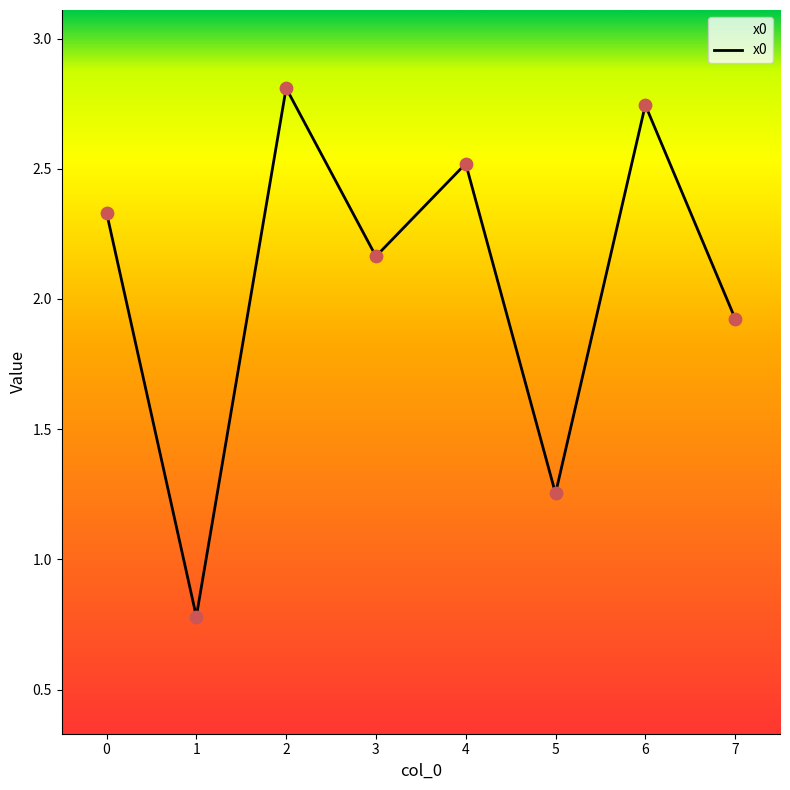

What is the change in value from 0 to 1?

-1.6